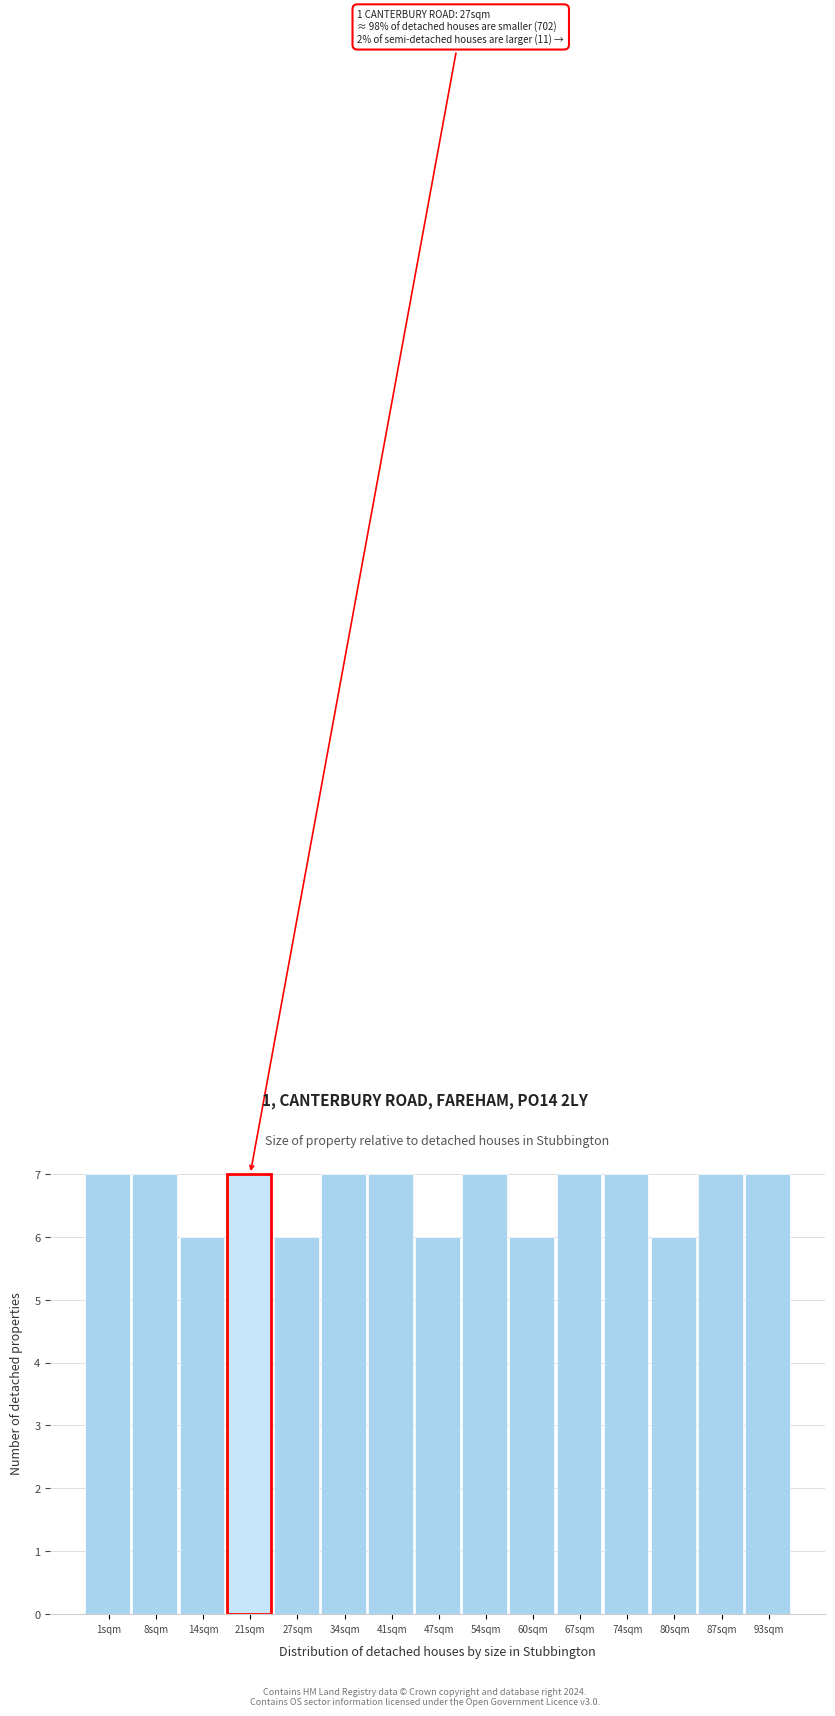

Reading right to left, extract all data points from this chart.

93sqm=7	87sqm=7	80sqm=6	74sqm=7	67sqm=7	60sqm=6	54sqm=7	47sqm=6	41sqm=7	34sqm=7	27sqm=6	21sqm=7	14sqm=6	8sqm=7	1sqm=7